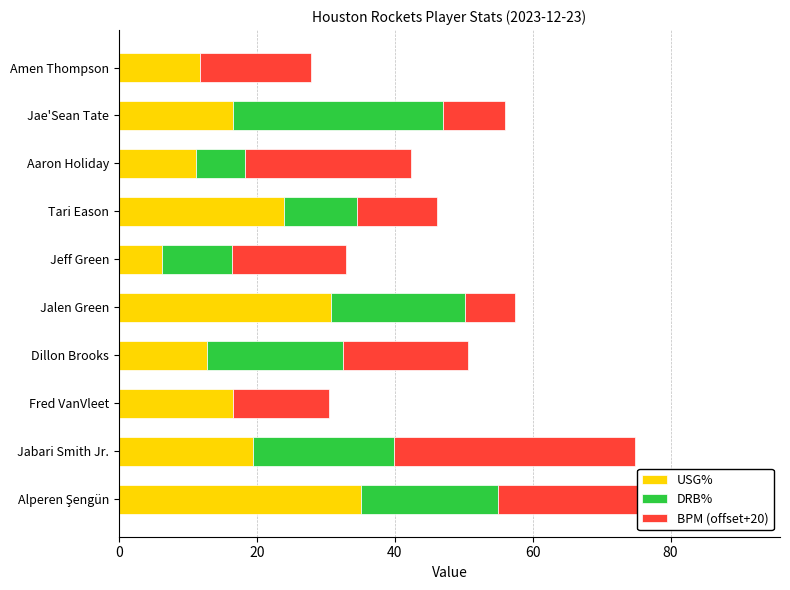

Which has a higher value, Fred VanVleet or Jae'Sean Tate?

Fred VanVleet